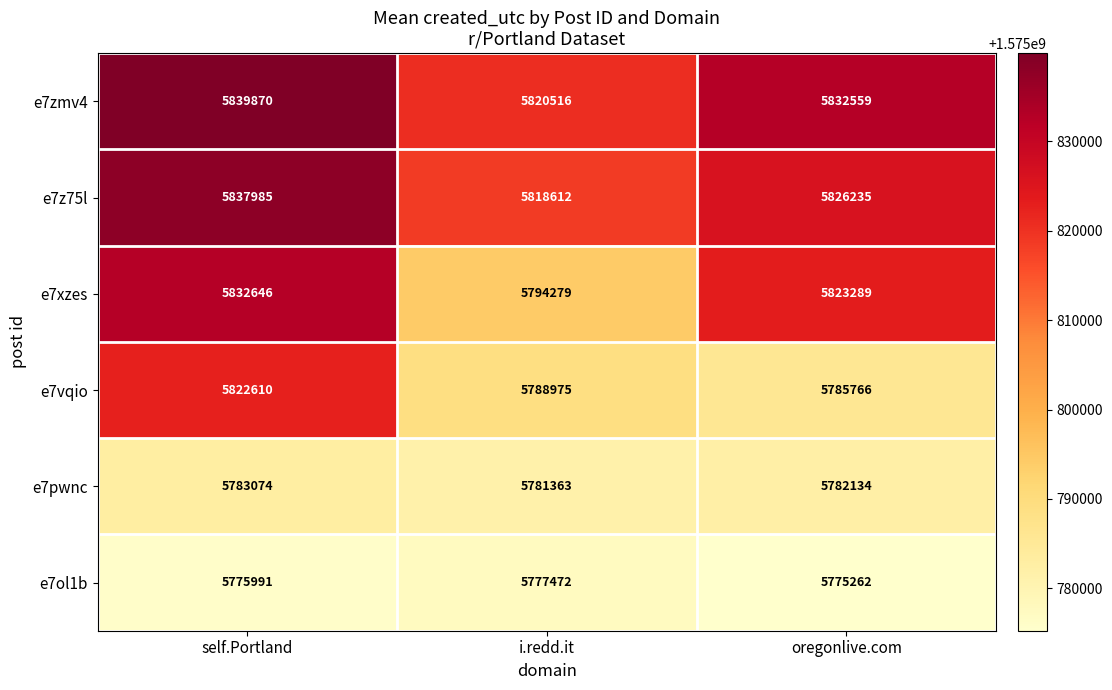

The e7xzes series shows 7975869 at oregonlive.com. True or false?

False